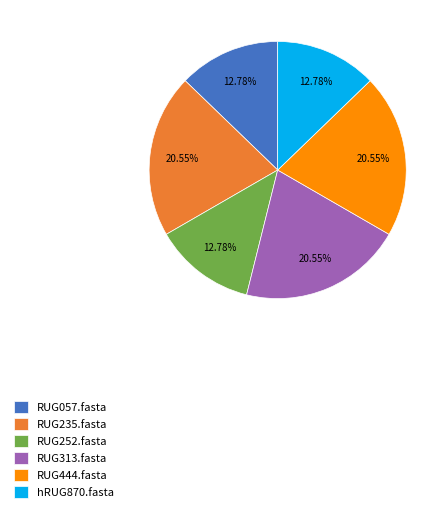

To the nearest percent, what percentage of the pie is RUG252.fasta?

13%